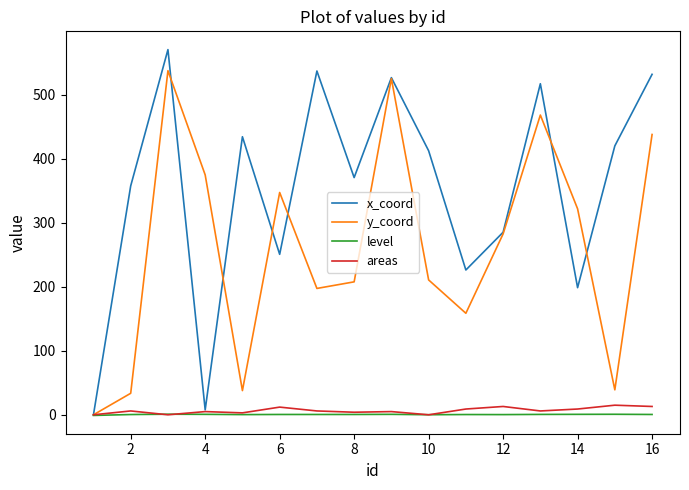

Which series has the widest spread of values?

x_coord